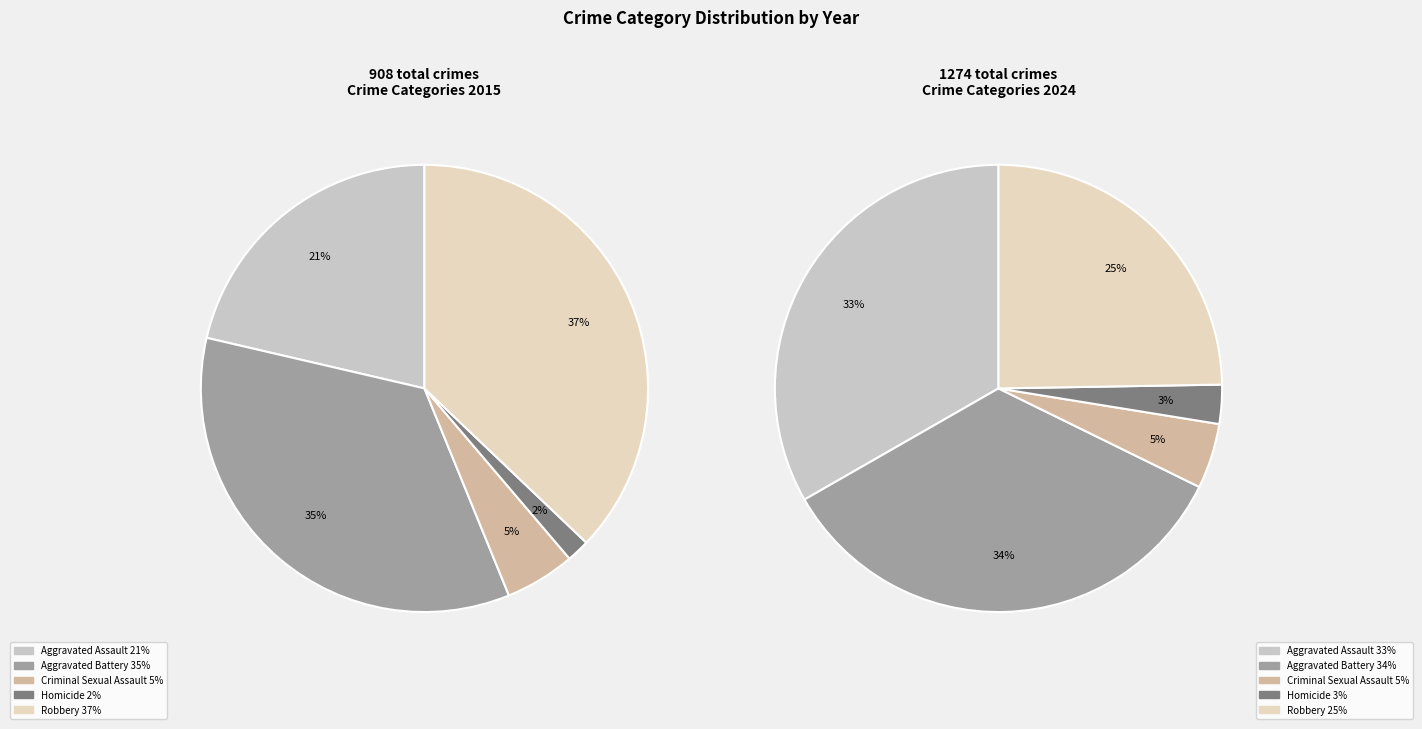

The Robbery slice represents 52% of the pie. True or false?

False